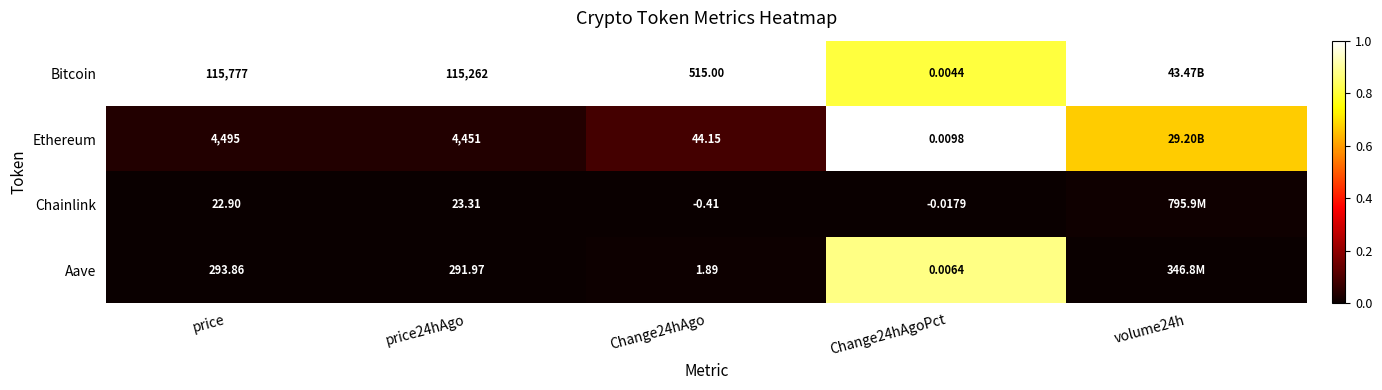

Between price24hAgo and Change24hAgoPct, which series saw the biggest shift?

Bitcoin